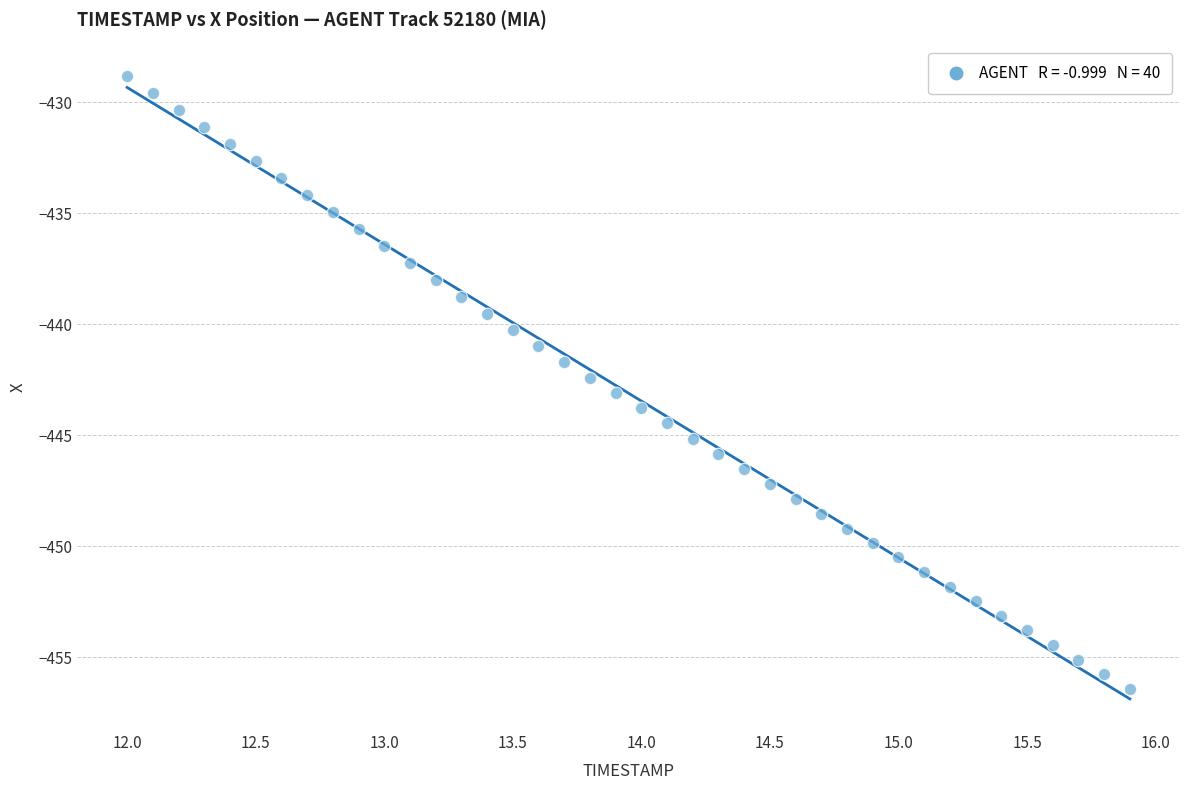

What is the range of X values (max minus min)?

3.9